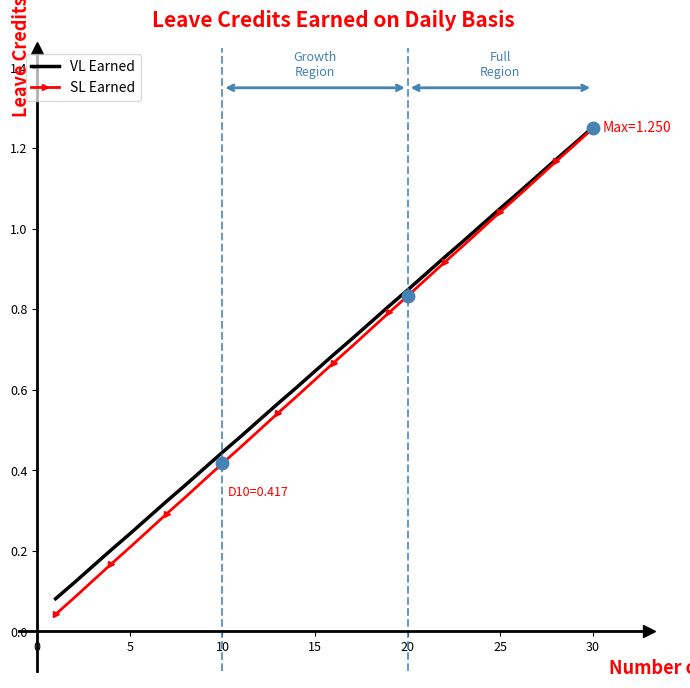

What are all the series names shown in the legend?

VL Earned, SL Earned